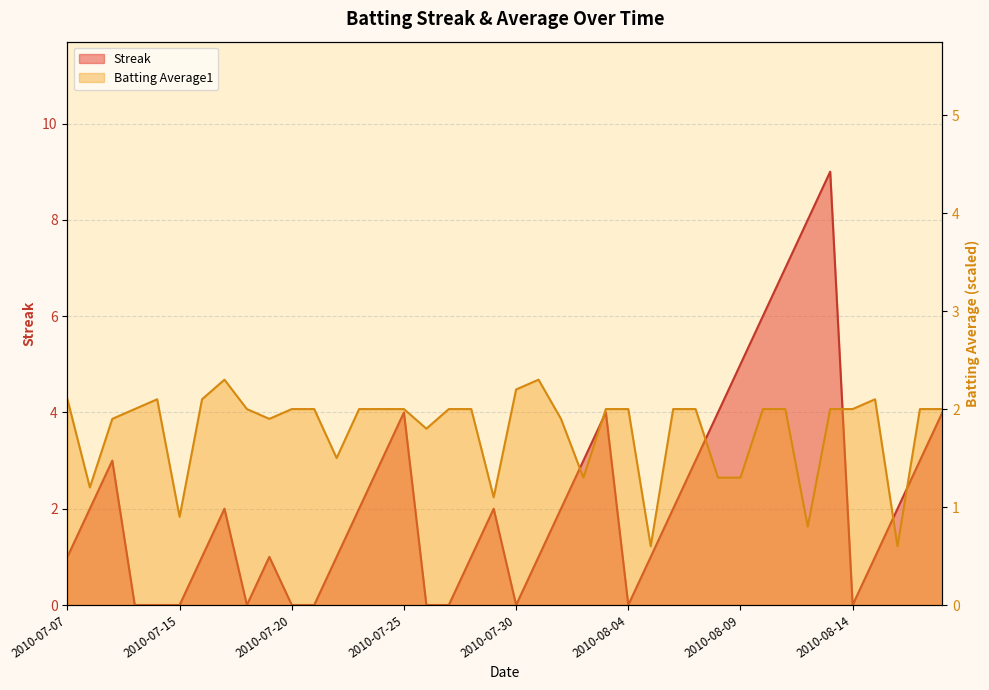

How many series are shown in this chart?

2